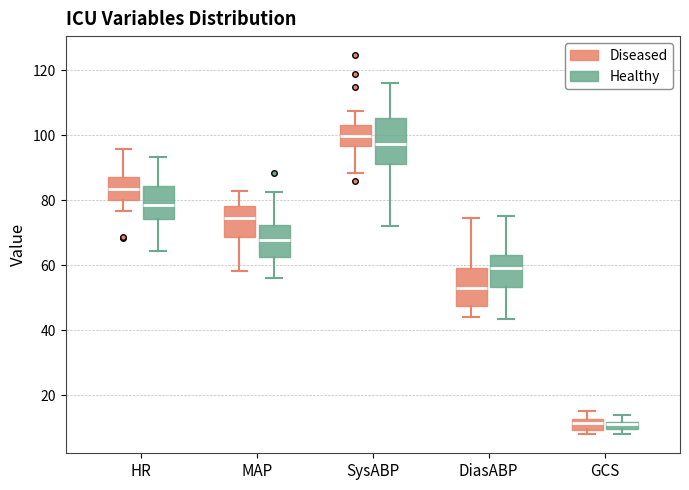

Comparing the boxes themselves (not the whiskers), which one is the tallest?

SysABP (Healthy)